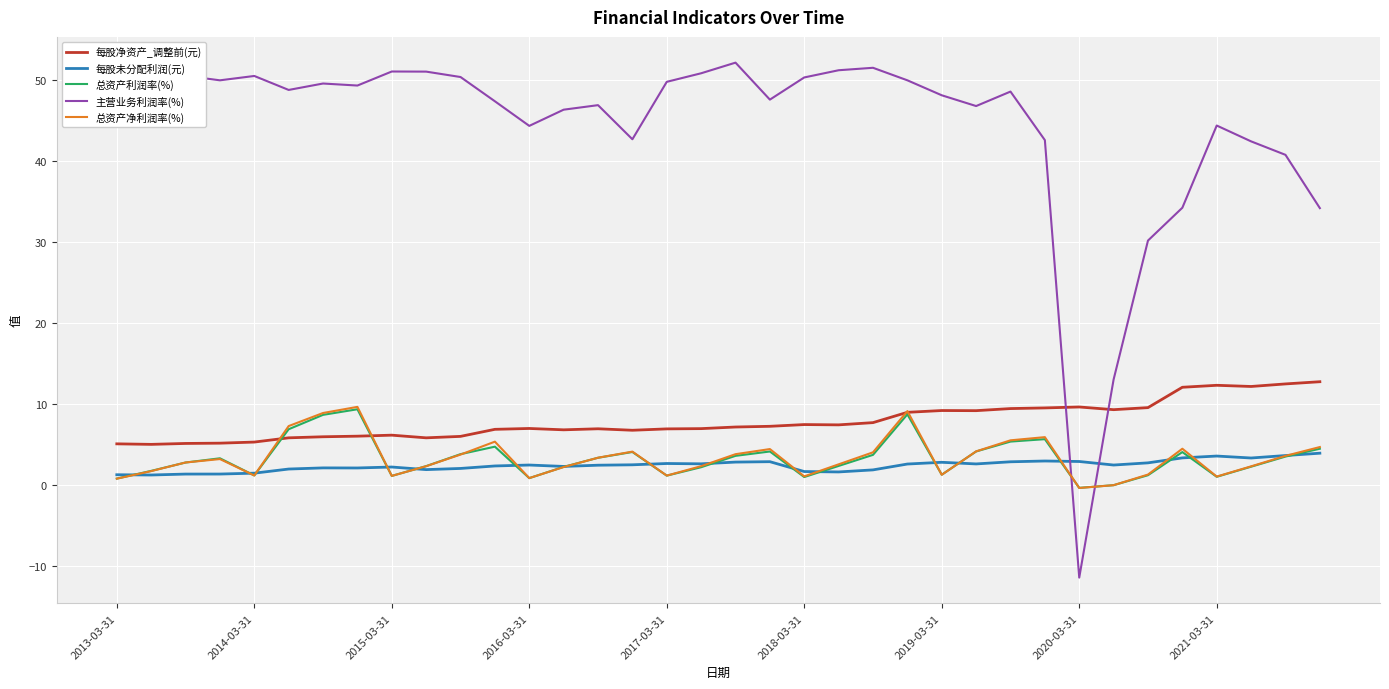

Which series has the largest total across all categories?

主营业务利润率(%)